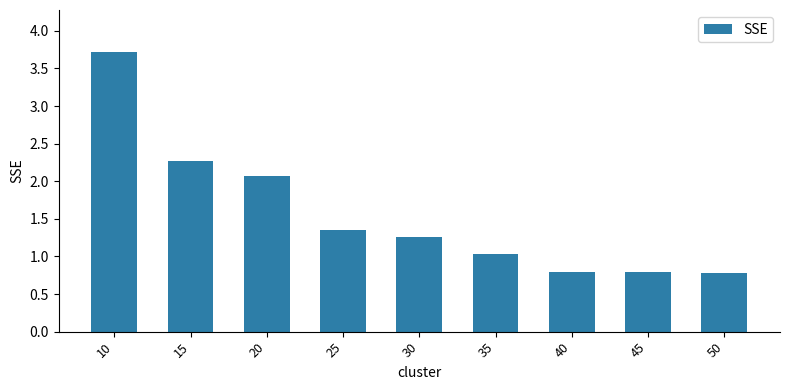

Between 25 and 15, which is larger?

15